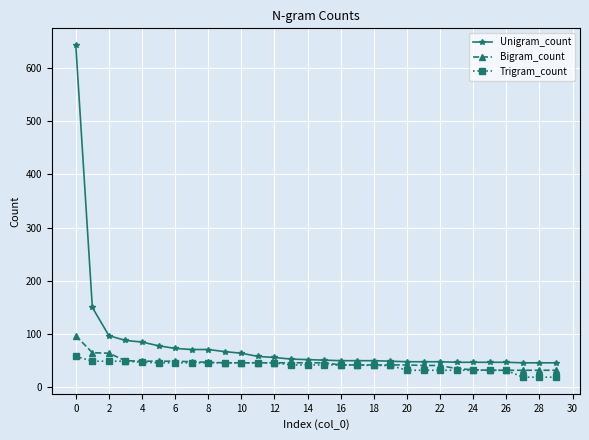

What is the maximum value for Bigram_count?

97